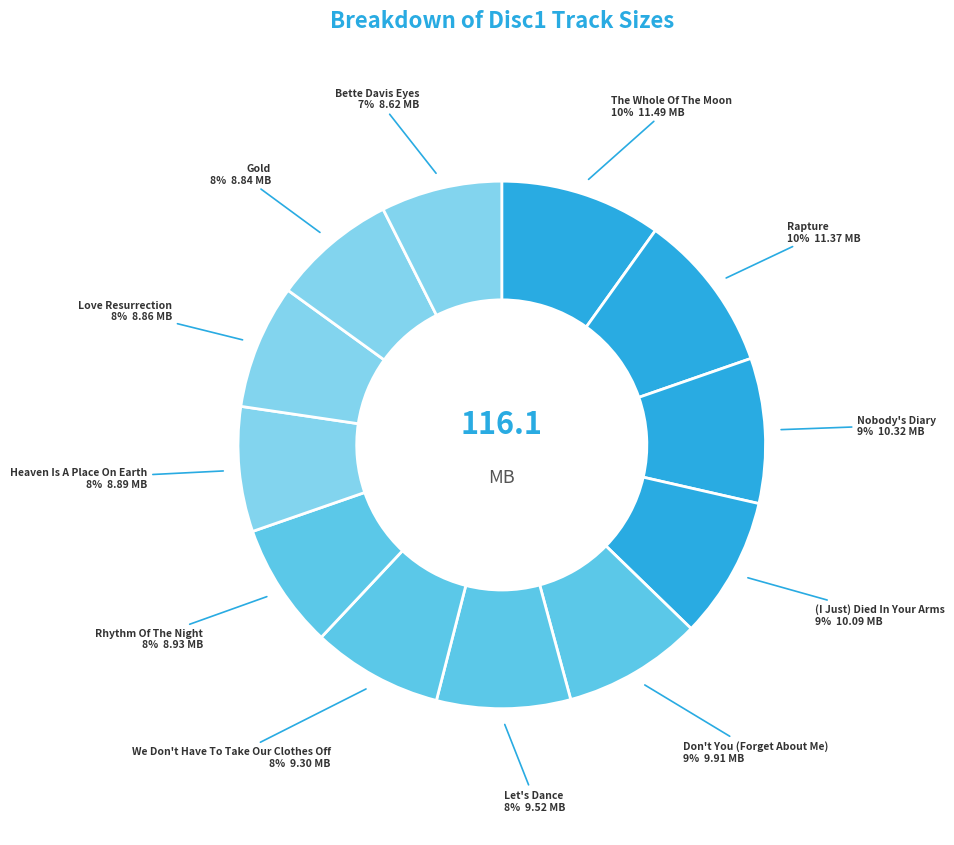

How many segments does this pie chart have?

12